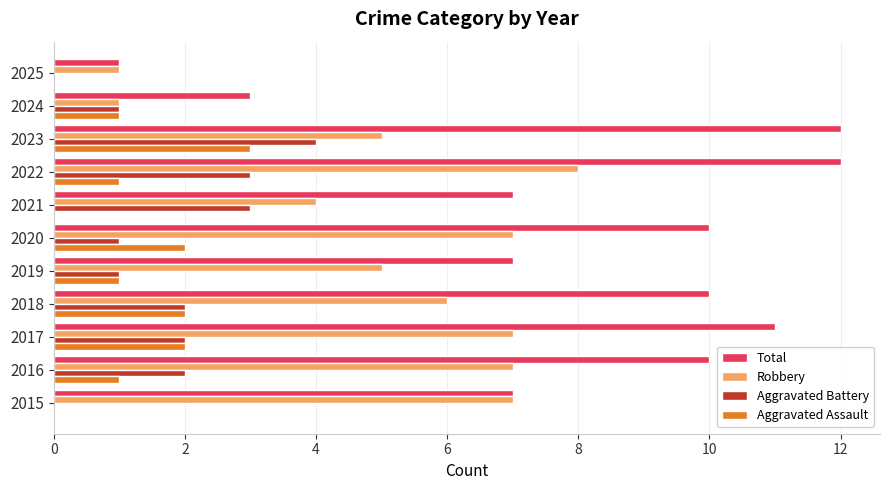

At which label does Aggravated Assault reach its peak?

2023